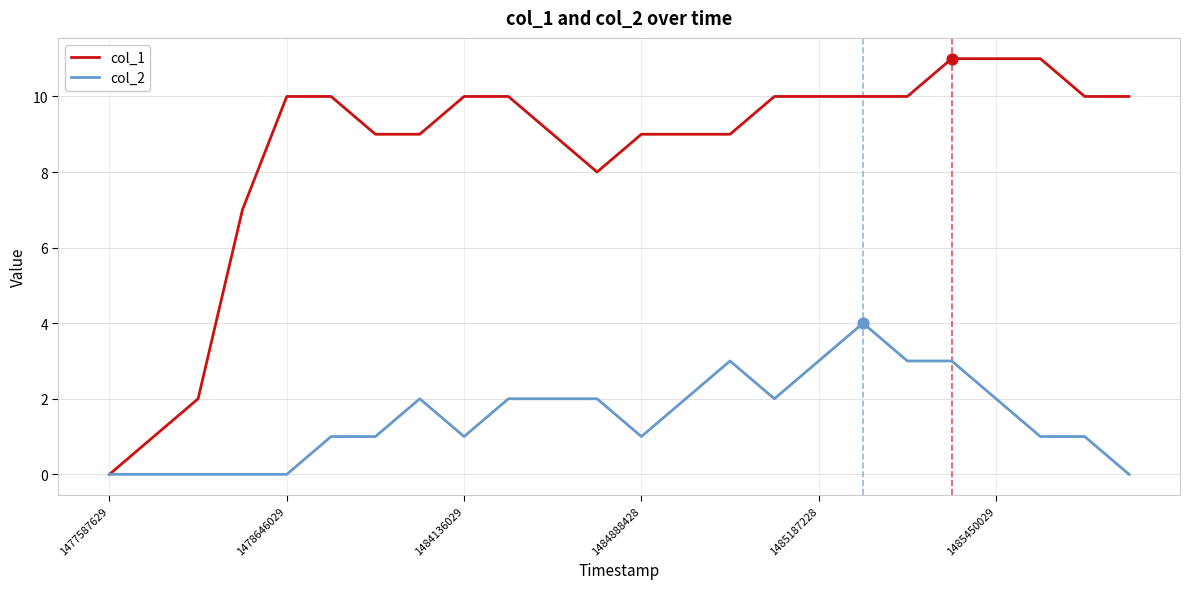

What are all the series names shown in the legend?

col_1, col_2